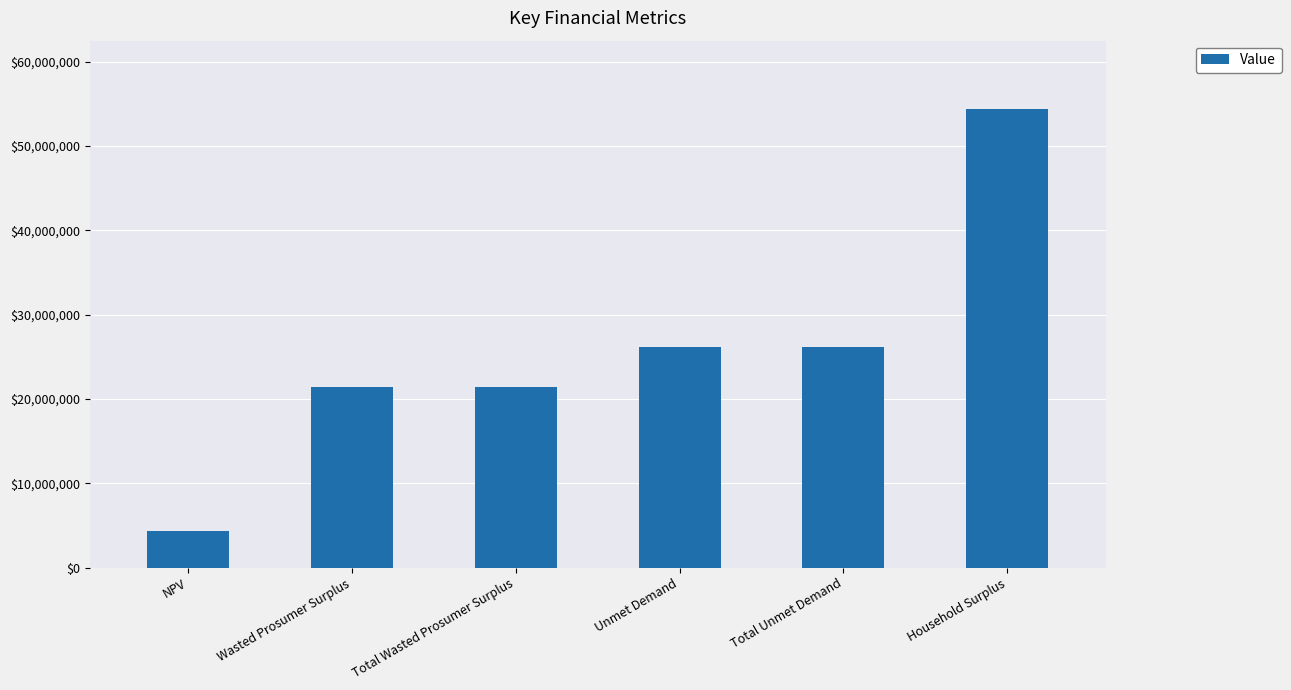

What is the minimum value shown in the chart?

4285818.1